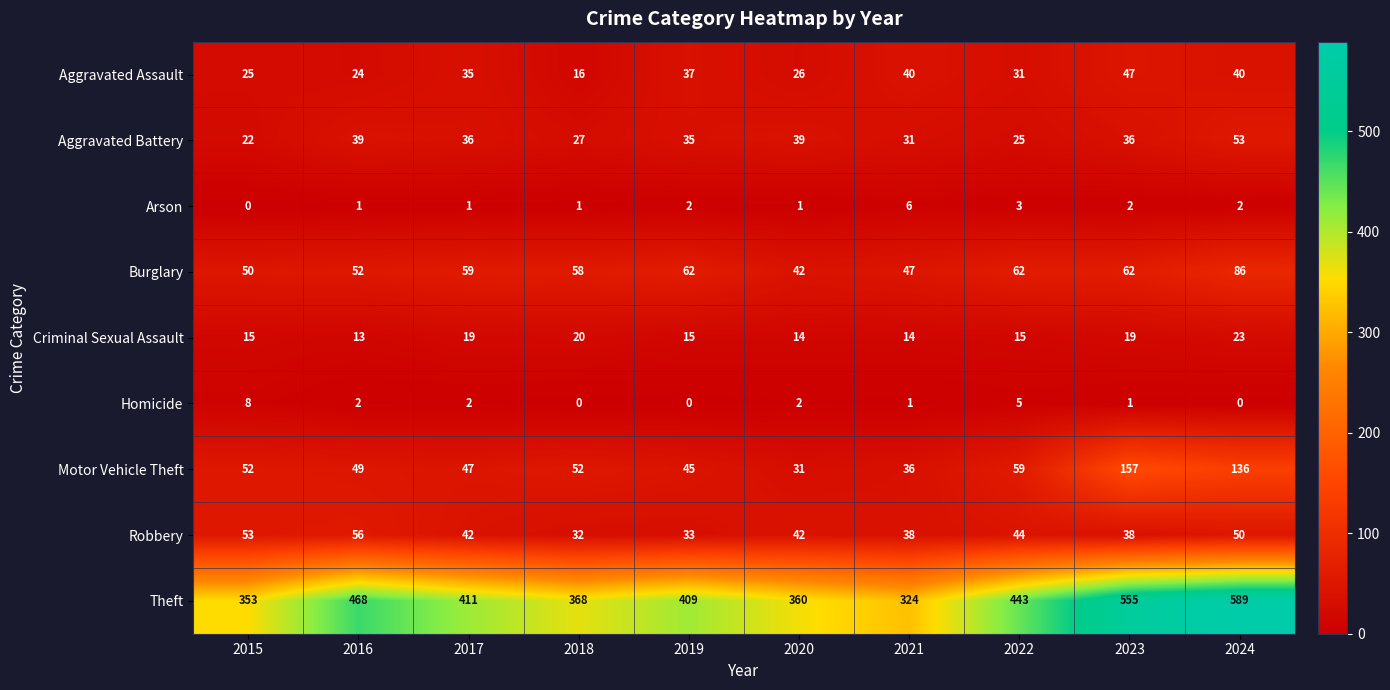

How many distinct data groups are displayed?

9